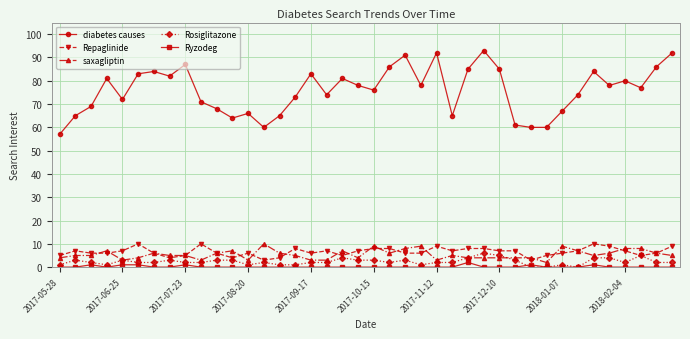

True or false: diabetes causes and Ryzodeg cross at least once.

False